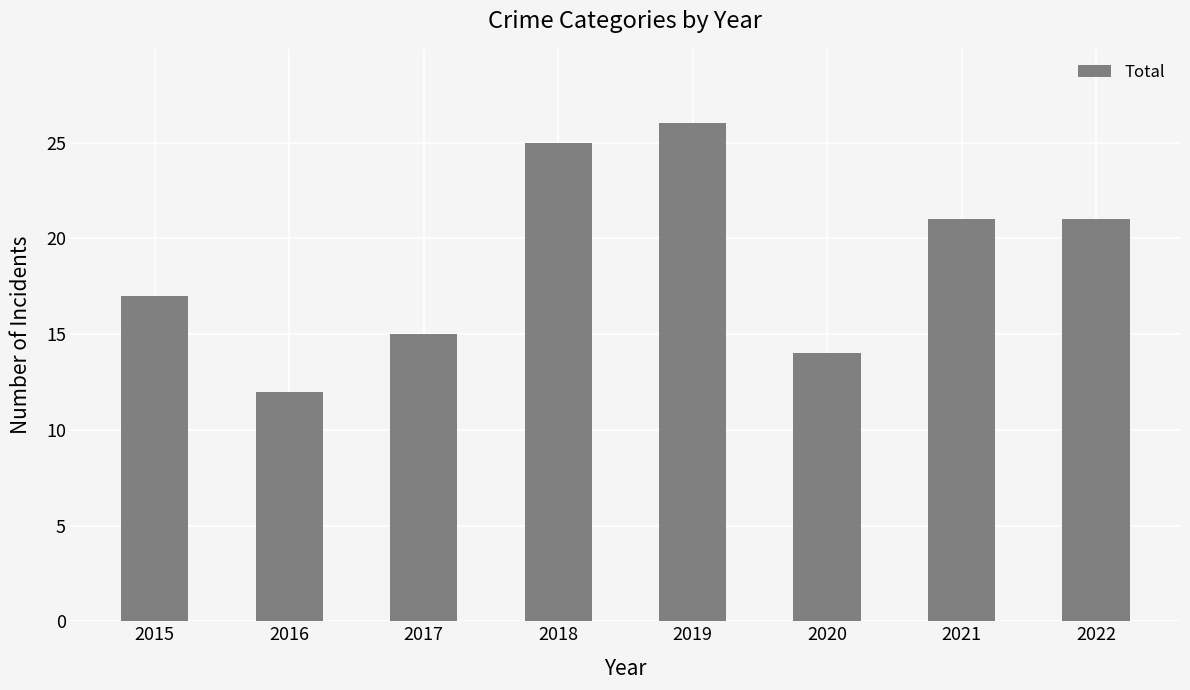

True or false: the data shows 9 at 2018.

False